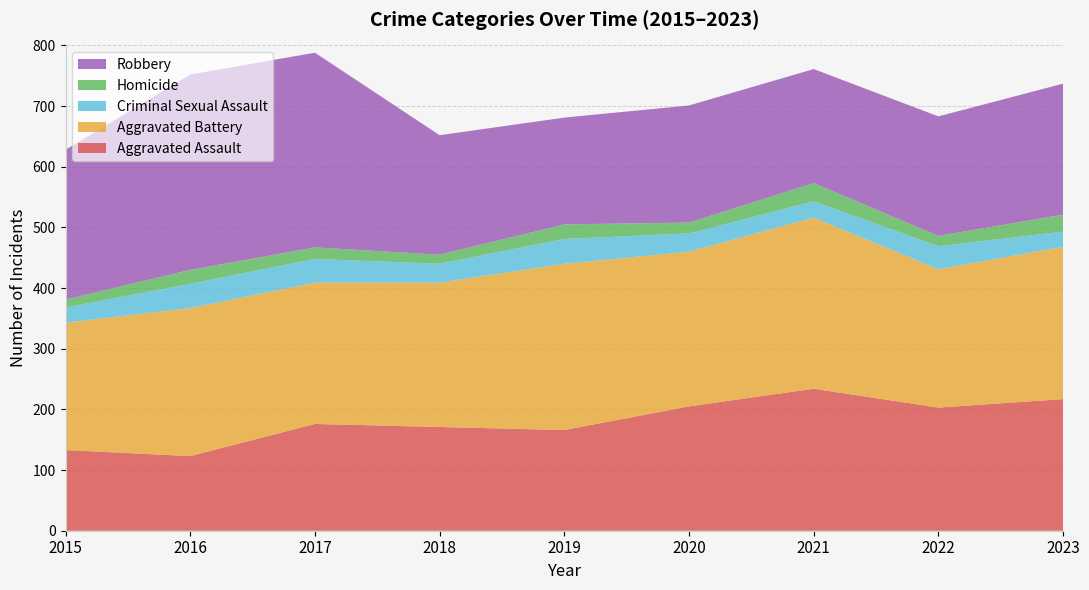

Reading left to right, transcribe all the data shown in this chart.

Aggravated Assault: 133	123	176	171	166	205	234	203	217
Aggravated Battery: 210	244	233	238	274	255	282	228	251
Criminal Sexual Assault: 25	40	39	31	41	30	27	38	25
Homicide: 13	23	19	15	24	18	30	17	28
Robbery: 247	322	321	197	176	193	188	197	216